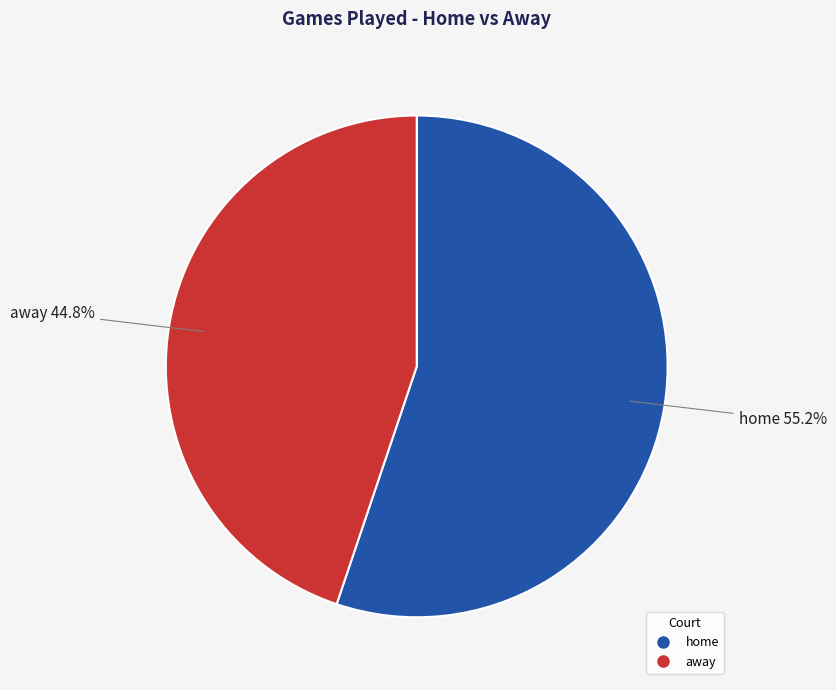

Which has a higher value, away or home?

home